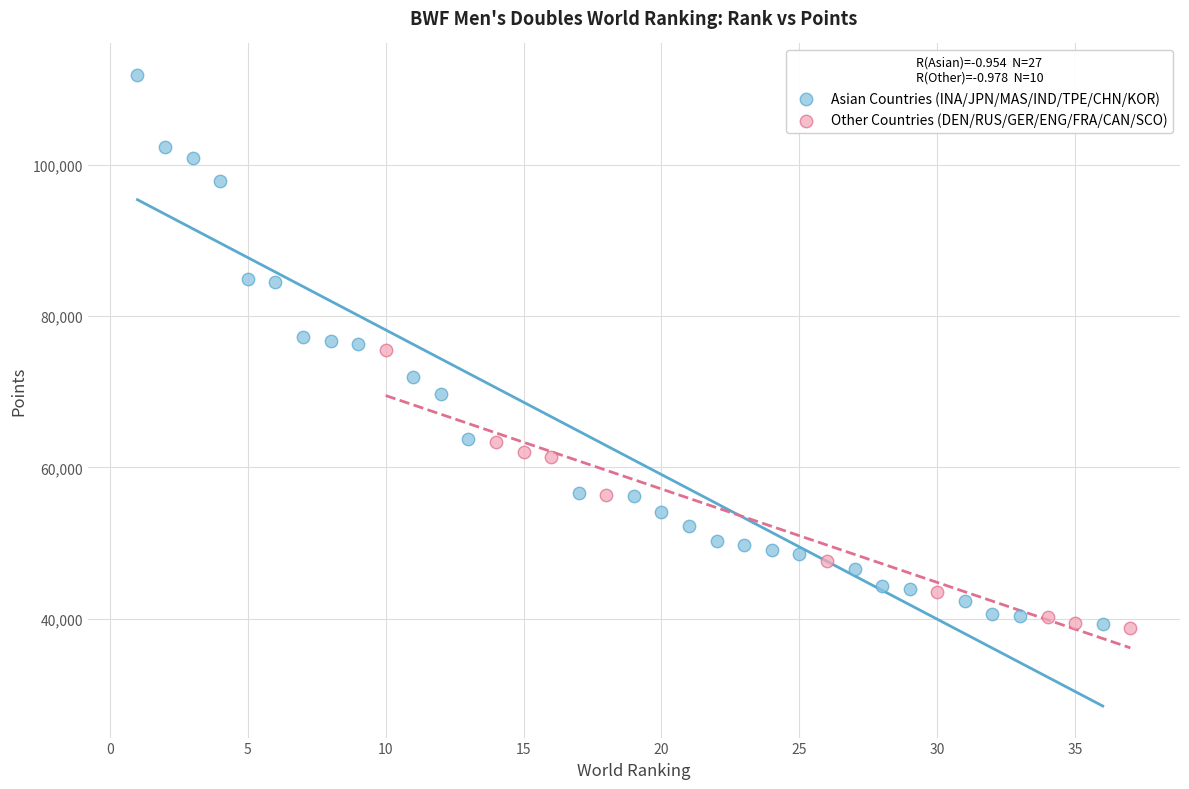

Which series reaches the maximum Y coordinate?

Asian Countries (INA/JPN/MAS/IND/TPE/CHN/KOR)